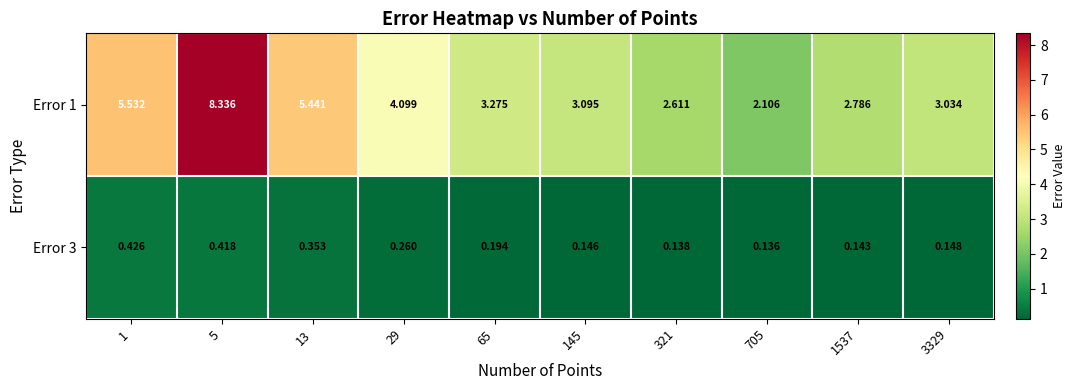

At 1, list the series in order from largest to smallest.

Error 1, Error 3